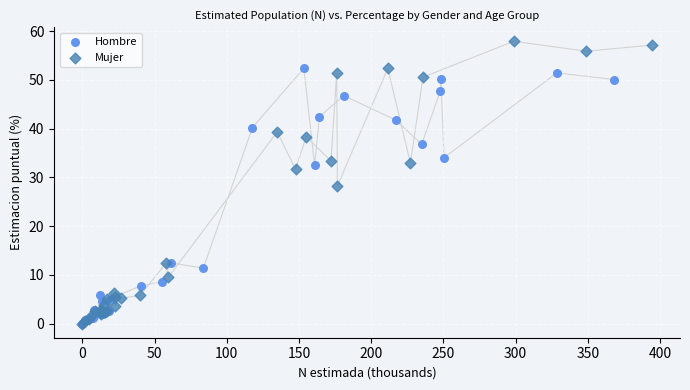

Which series reaches the maximum Y coordinate?

Mujer